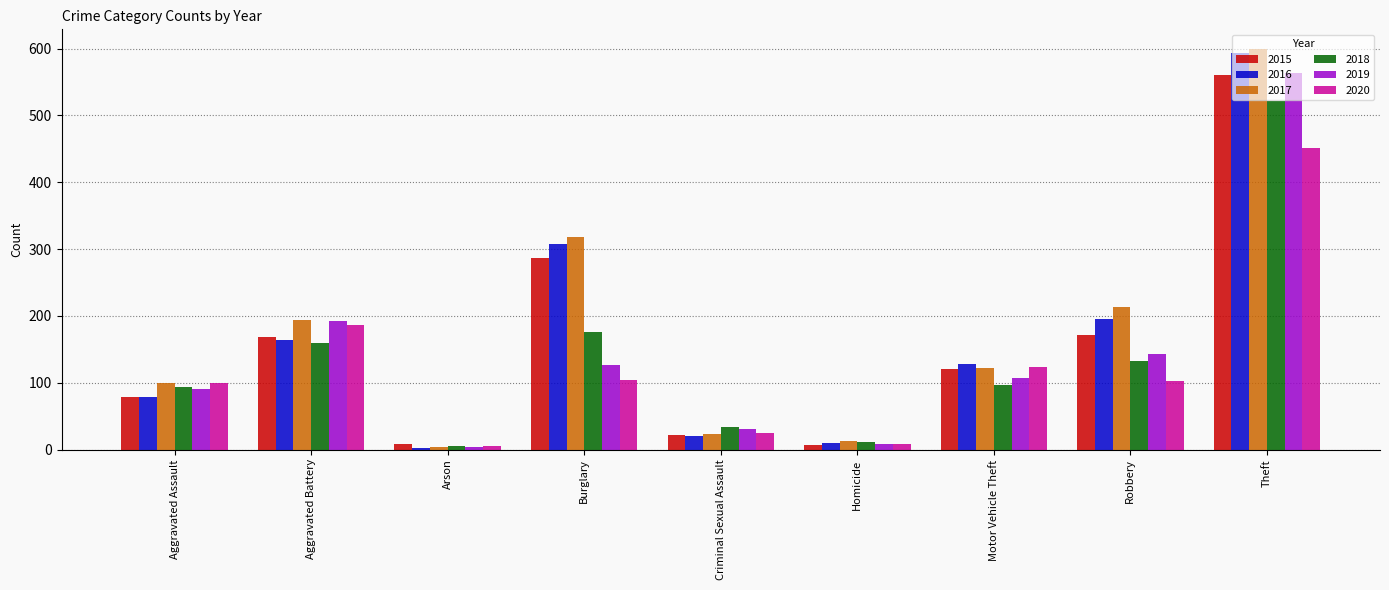

What is the label of the 5th bar from the right?

Criminal Sexual Assault